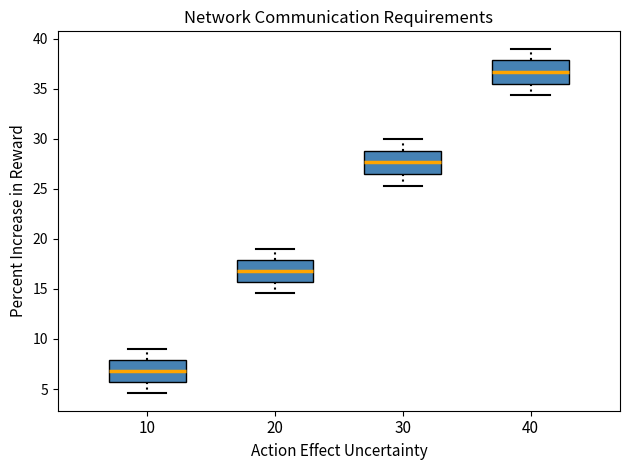

Reading left to right, read every box against the y-axis: the position of its median line, the range the box covers, and the ends of its whiskers. The values are not printed on the chart, so give them approximately, as read against the axis.

10: median 7.0, box 5.5 to 8.0, whiskers 4.5 to 9.0
20: median 17.0, box 15.5 to 18.0, whiskers 14.5 to 19.0
30: median 27.5, box 26.5 to 29.0, whiskers 25.5 to 30.0
40: median 36.5, box 35.5 to 38.0, whiskers 34.5 to 39.0